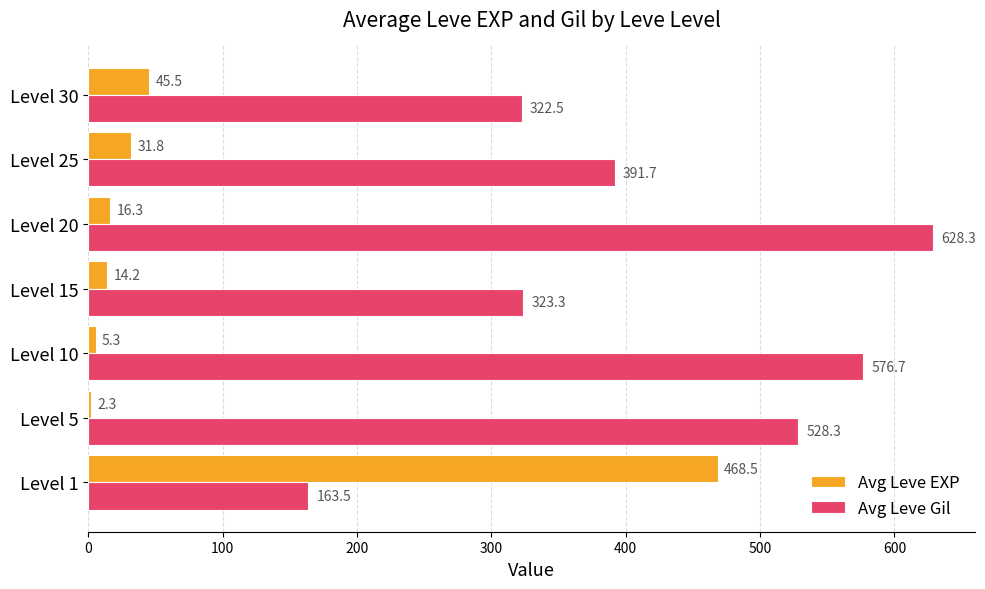

How many values in the Avg Leve Gil series are below 391?

3